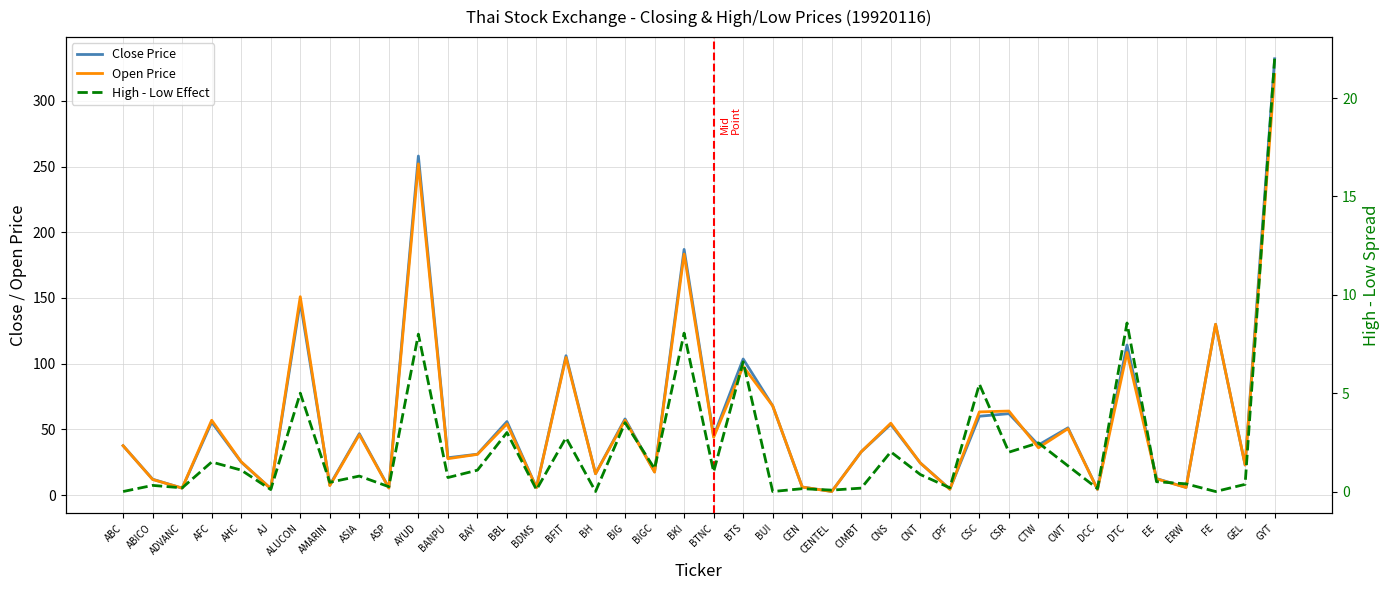

True or false: High - Low Effect and Open Price cross at least once.

False